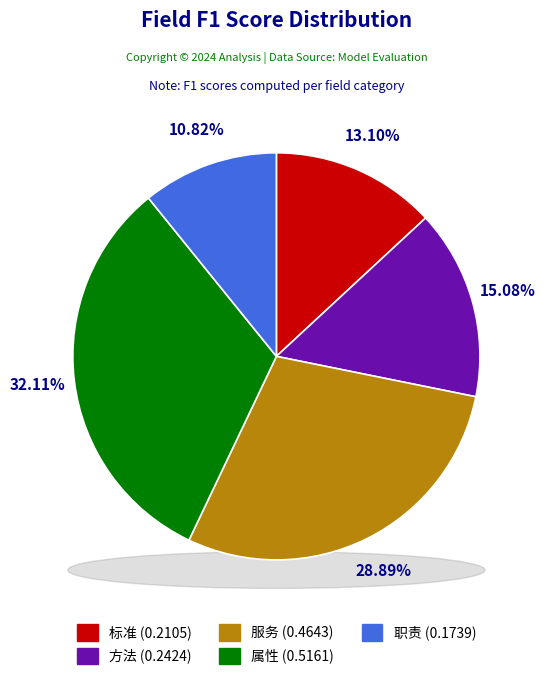

What is the change in value from 标准 to 属性?

+0.3